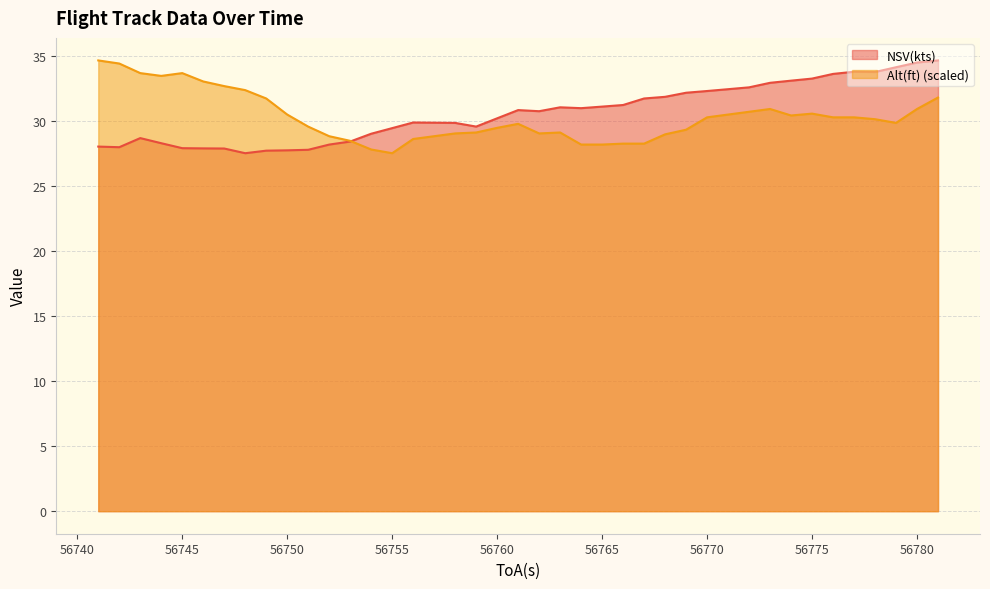

Which series has the largest range (max minus min)?

NSV(kts)